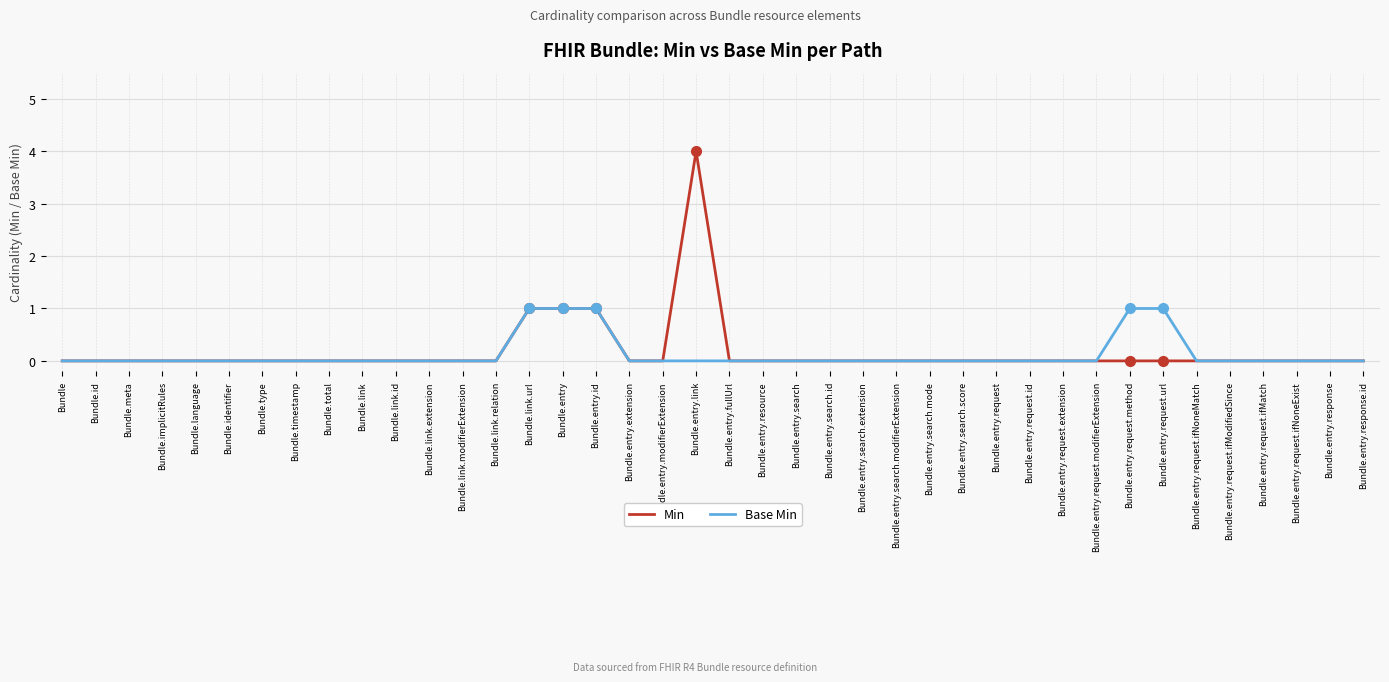

What position from the left is Bundle.entry.search.id?

24